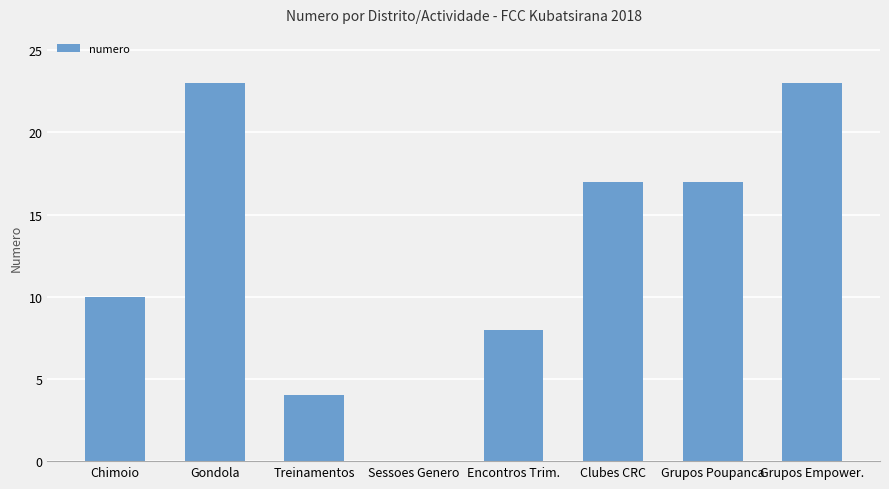

Read the value at Clubes CRC, to the nearest 10.

20